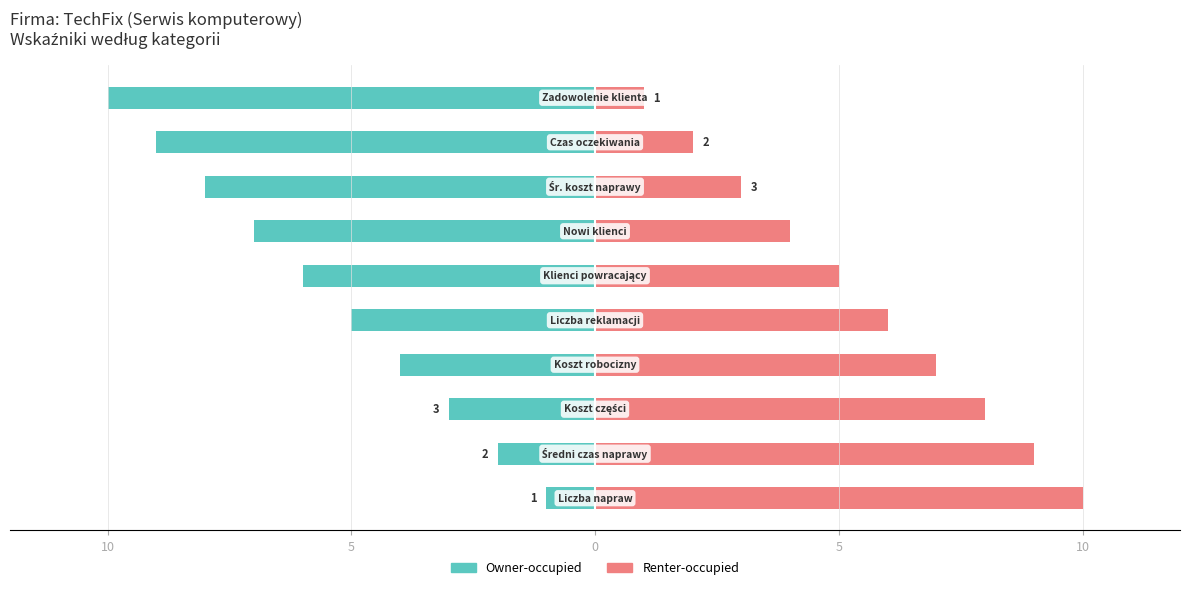

Reading left to right, list all the values displayed in this chart.

Owner-occupied: -1	-2	-3	-4	-5	-6	-7	-8	-9	-10
Renter-occupied: 10	9	8	7	6	5	4	3	2	1